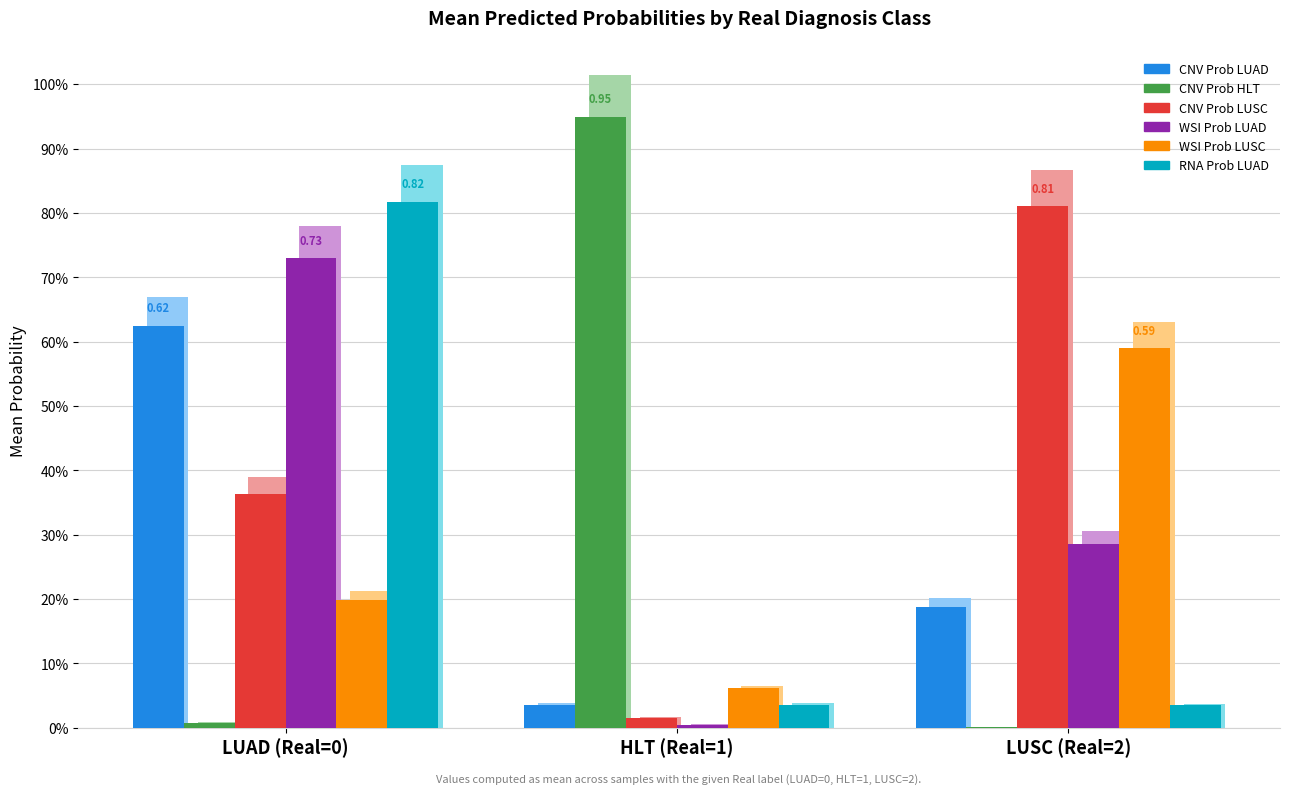

Are the bars grouped side by side (vs. stacked)?

Yes